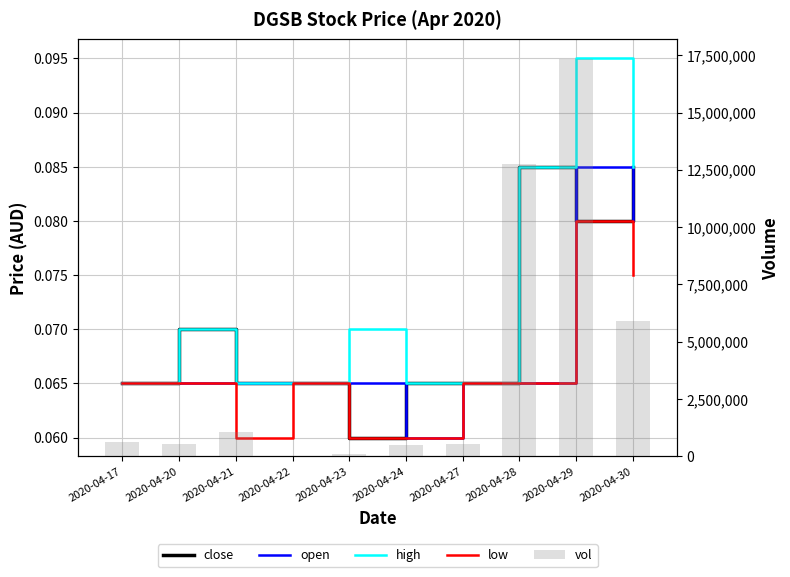

Are the bars horizontal?

No